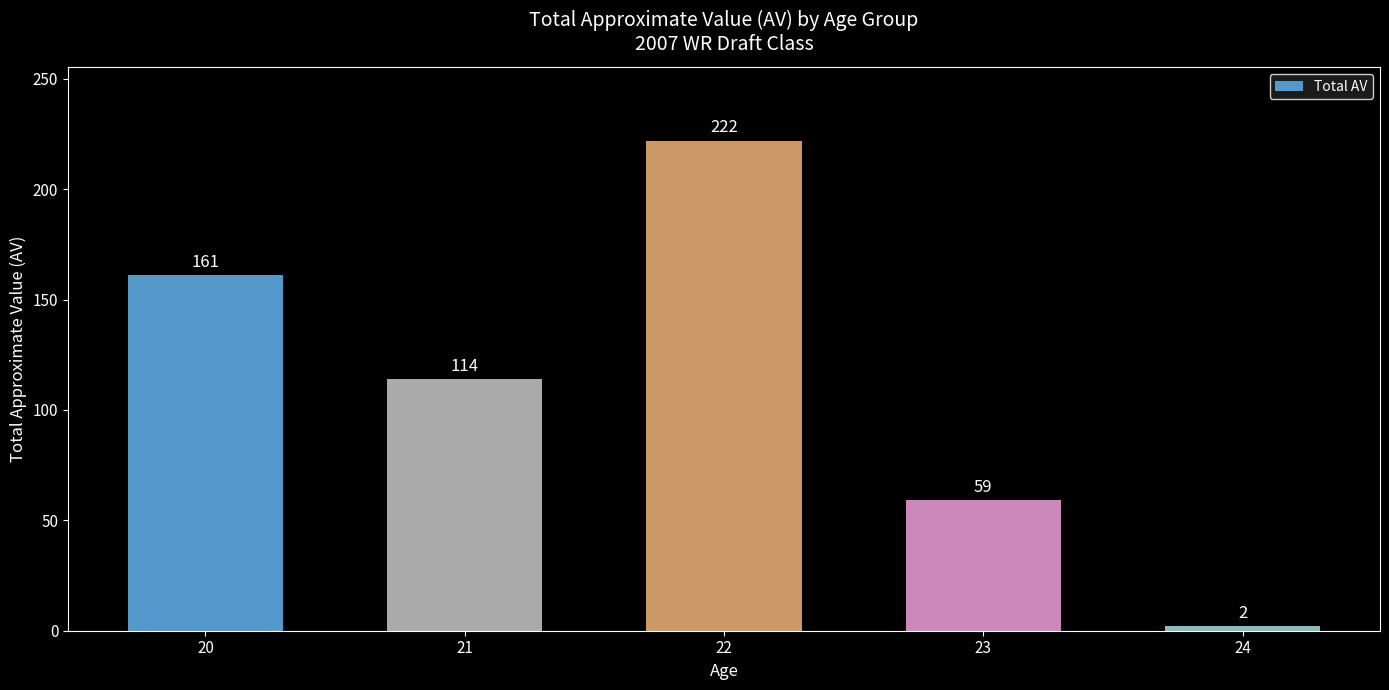

Are the bars grouped side by side (vs. stacked)?

No